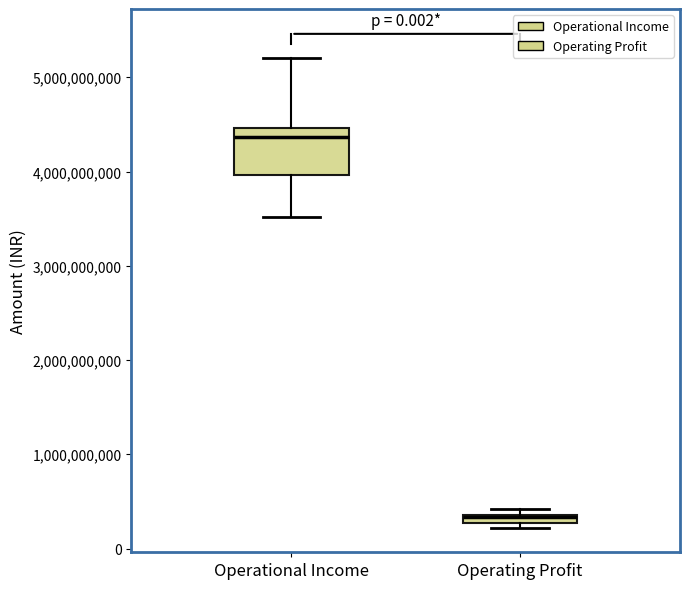

Which box's median line is the highest?

Operational Income